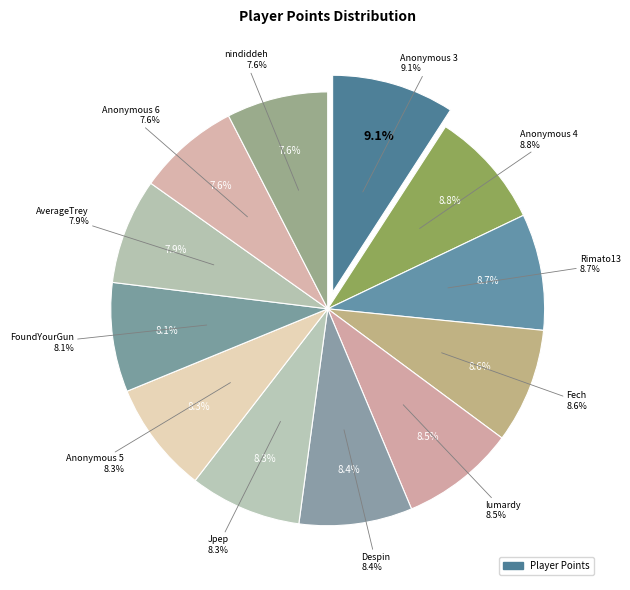

What percentage is NOT represented by AverageTrey?

92.1%